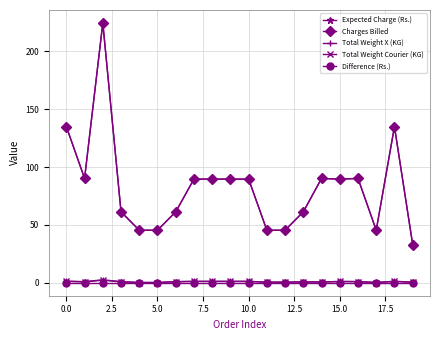

Does the chart have visible grid lines?

Yes